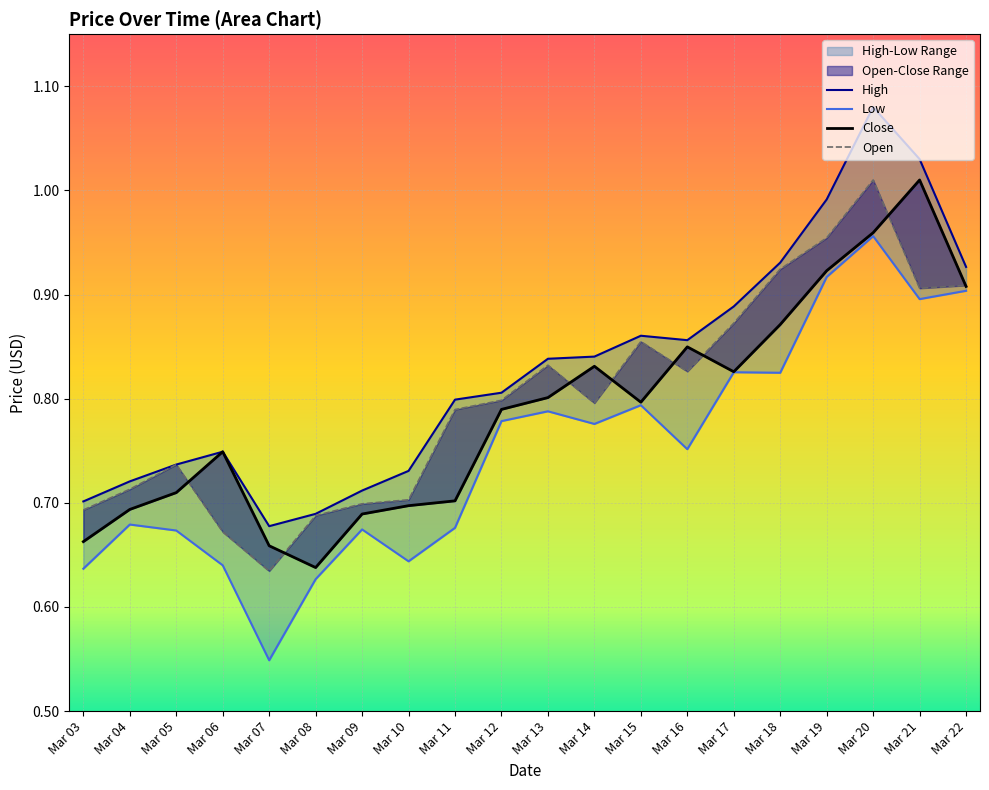

Is this an area chart (filled region under the line)?

No